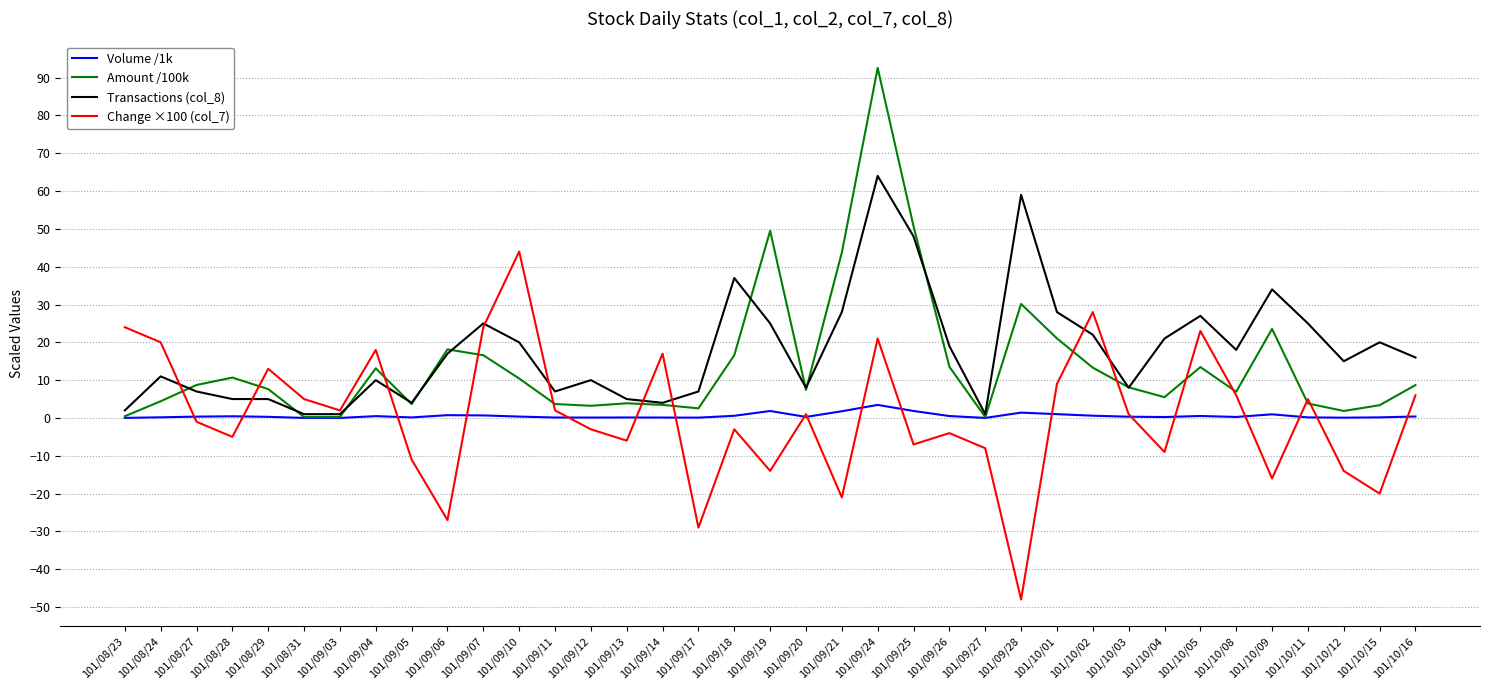

What is the difference between the second highest and minimum values in the Change ×100 (col_7) series?

76.0